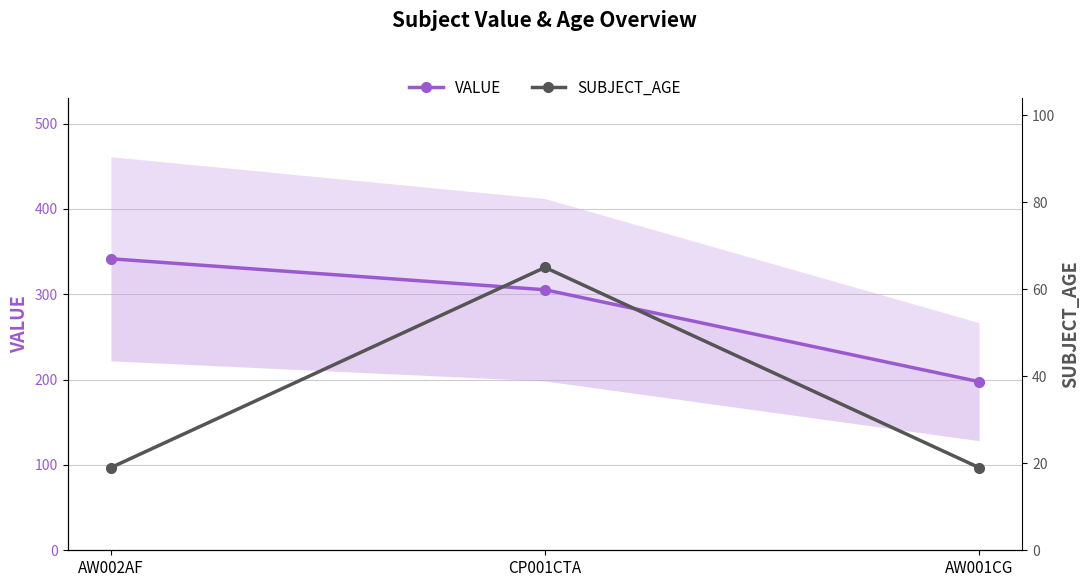

How many lines are shown in the chart?

2